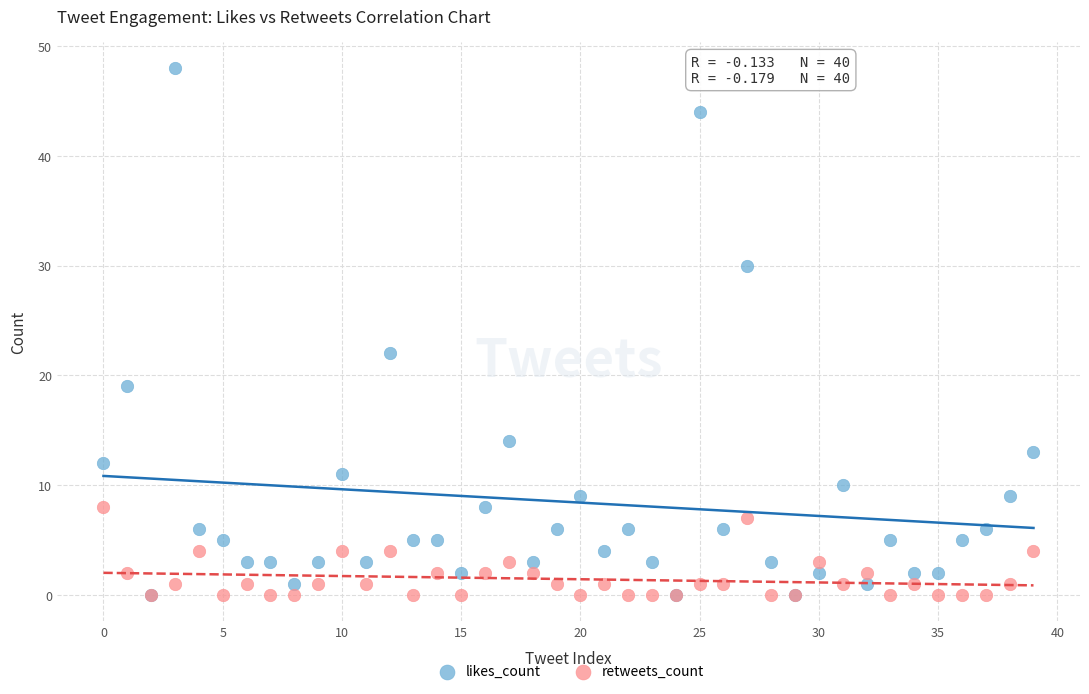

In the likes_count series, what Y value is closest to 24?

22